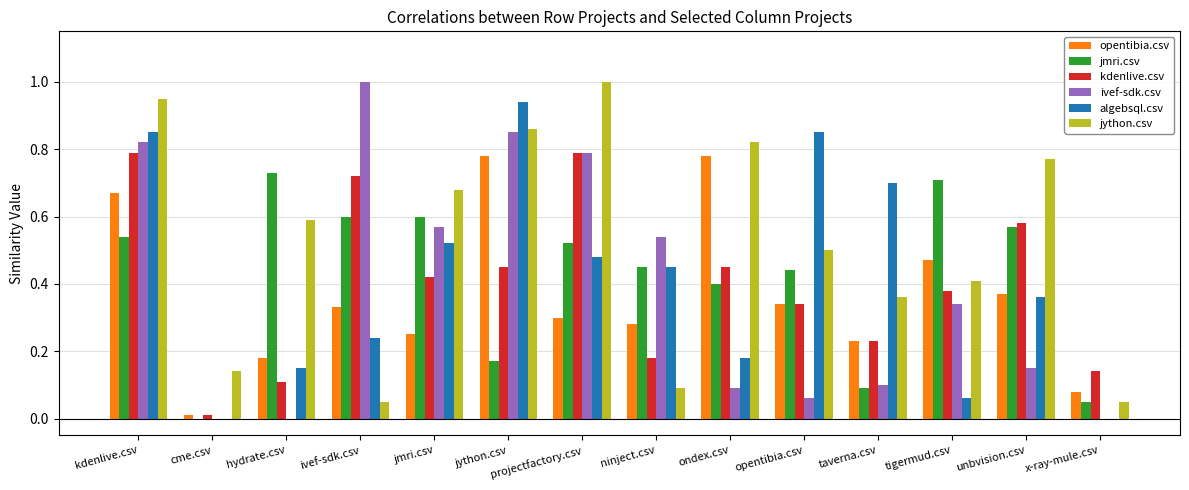

Is the value of opentibia.csv at hydrate.csv greater than the value of ivef-sdk.csv at cme.csv?

Yes